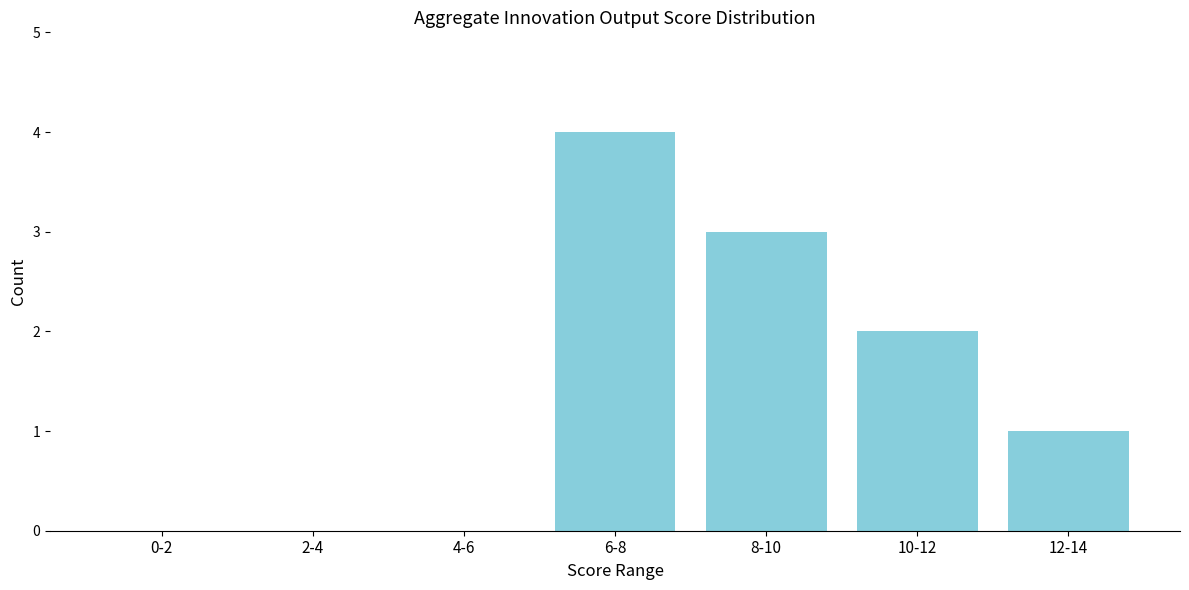

Reading right to left, transcribe all the data shown in this chart.

12-14=1	10-12=2	8-10=3	6-8=4	4-6=0	2-4=0	0-2=0